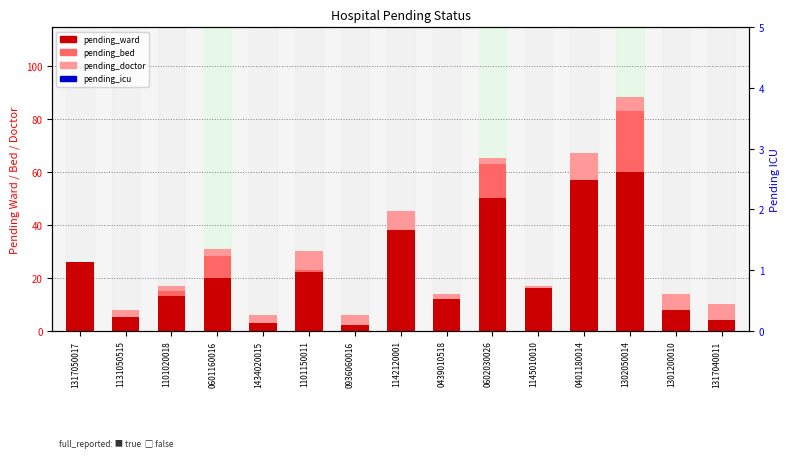

At which category is the sum across all series the highest?

1302050014